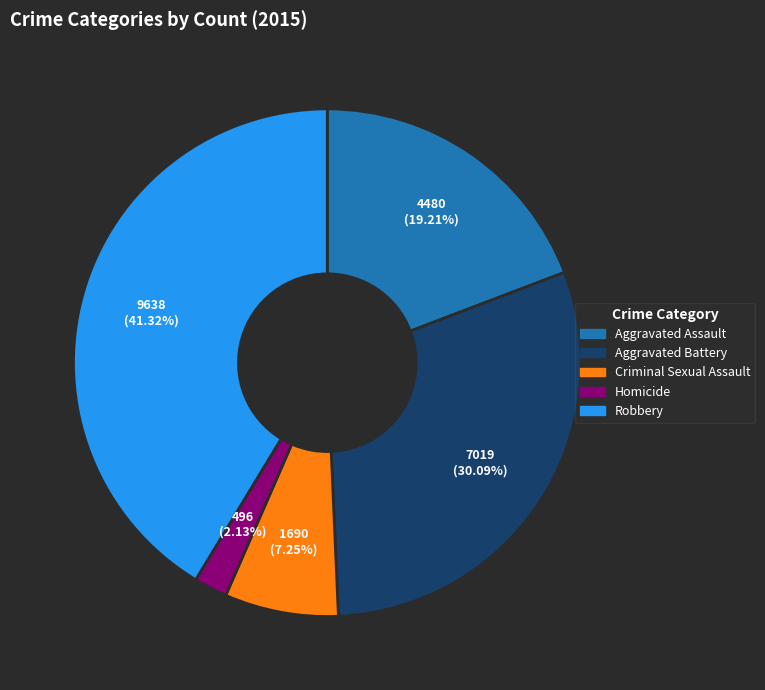

To the nearest percent, what portion does Homicide represent?

2%